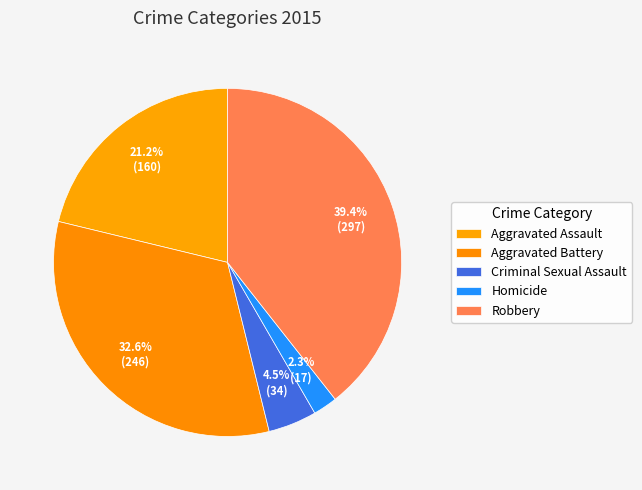

Is the sum of Homicide and Aggravated Assault greater than half?

No